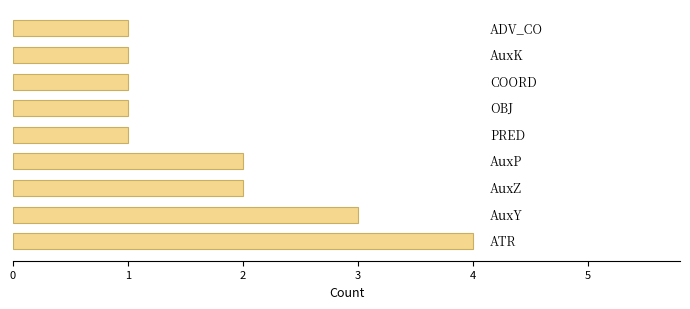

How many bars are there in total?

9